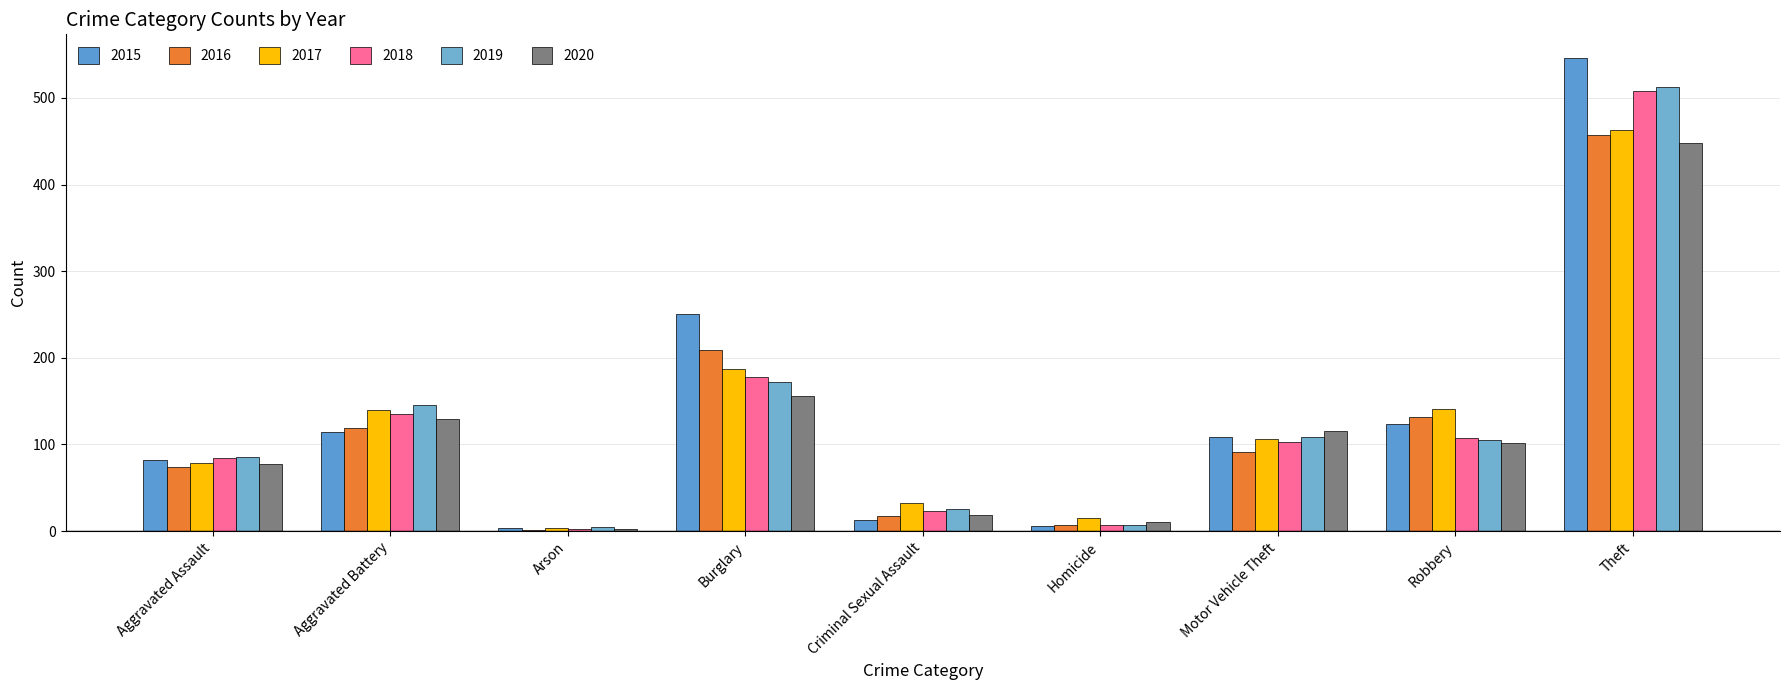

Which series has the widest spread of values?

2015